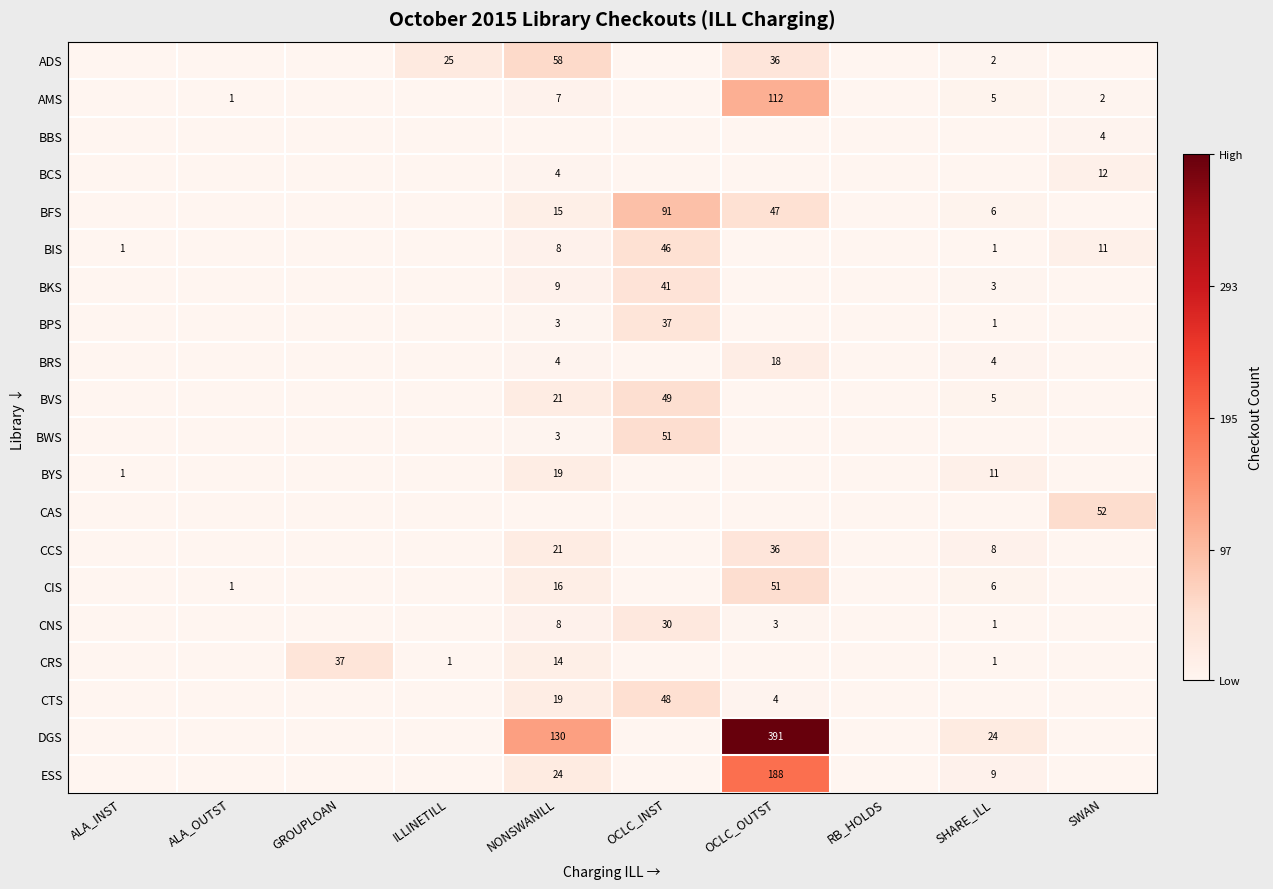

The value of BCS at NONSWANILL is 4. True or false?

True